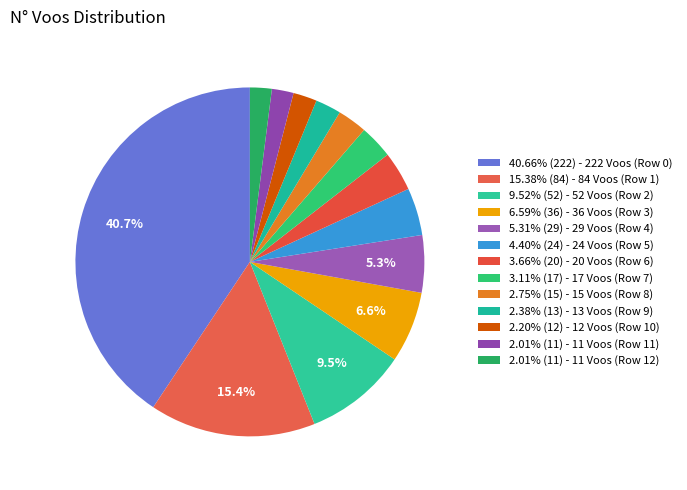

How many segments does this pie chart have?

13